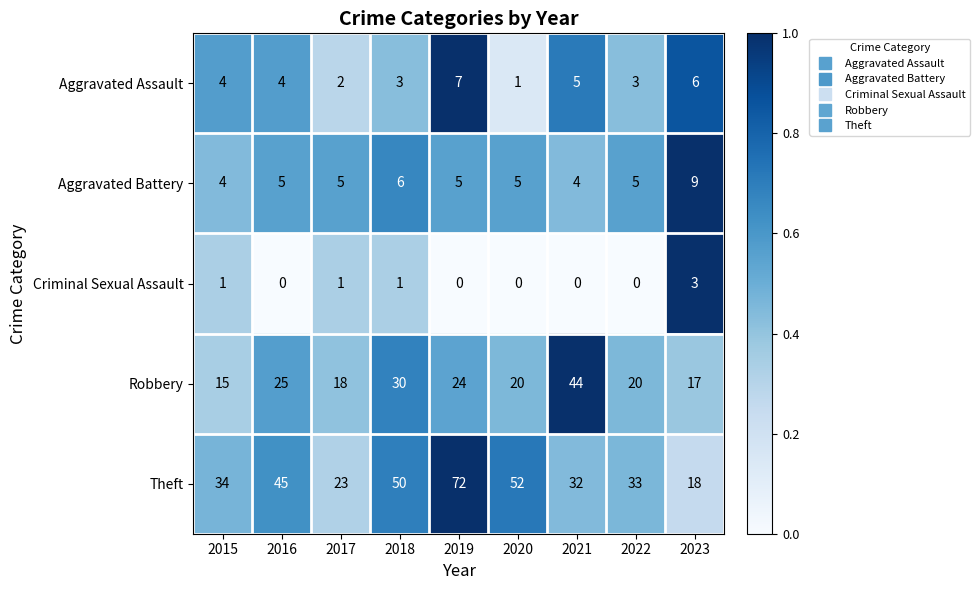

At which category is the sum across all series the highest?

2019